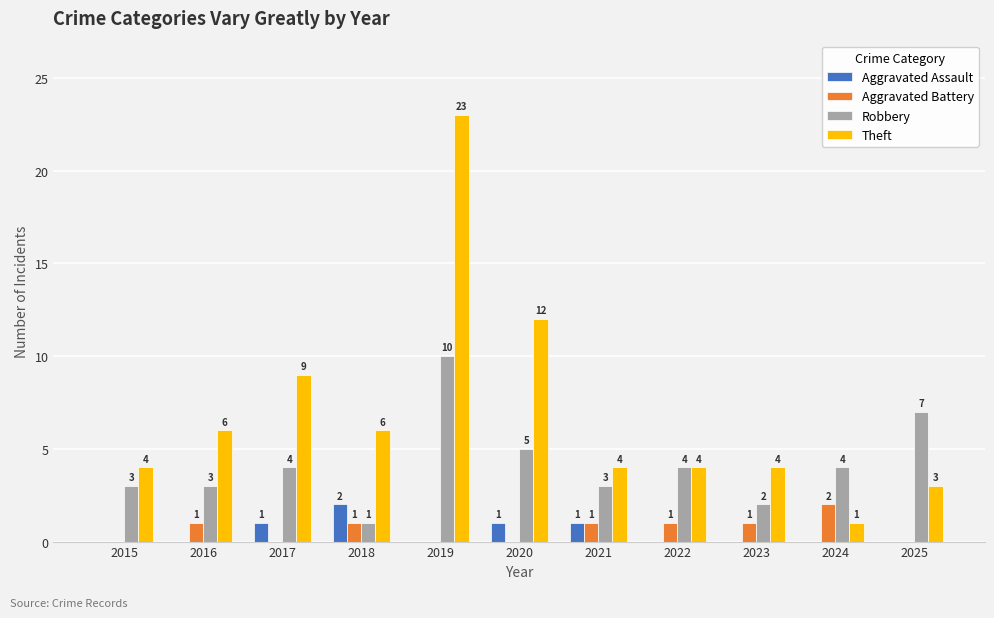

The value of Aggravated Assault at 2025 is 0. True or false?

True